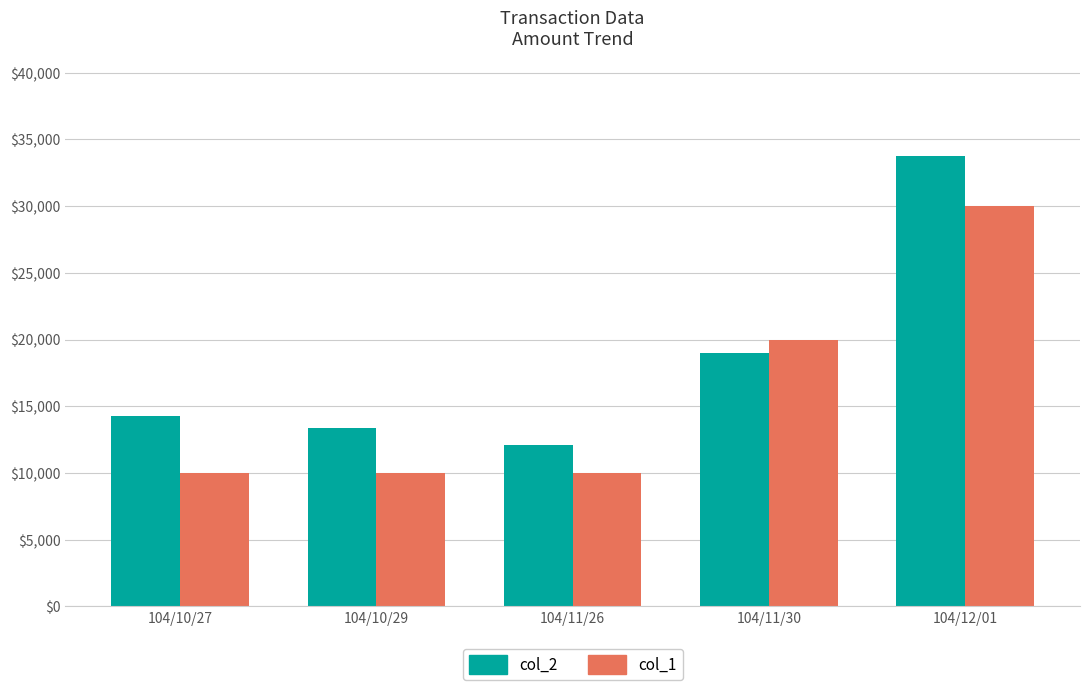

Rank the series by their maximum value, from highest to lowest.

col_2, col_1